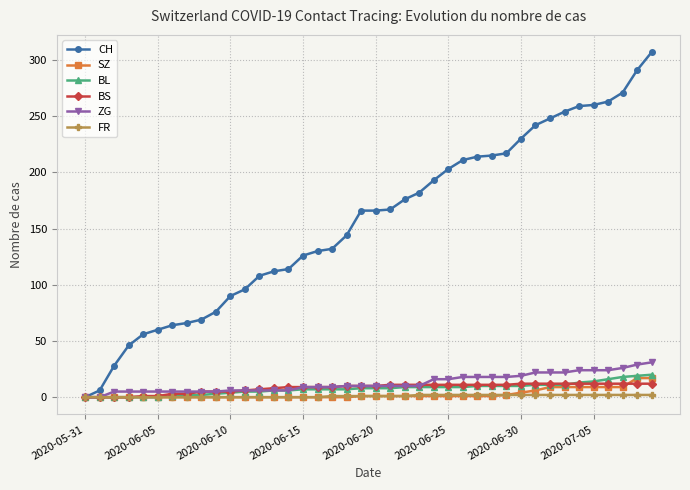

Which series has the largest total across all categories?

CH